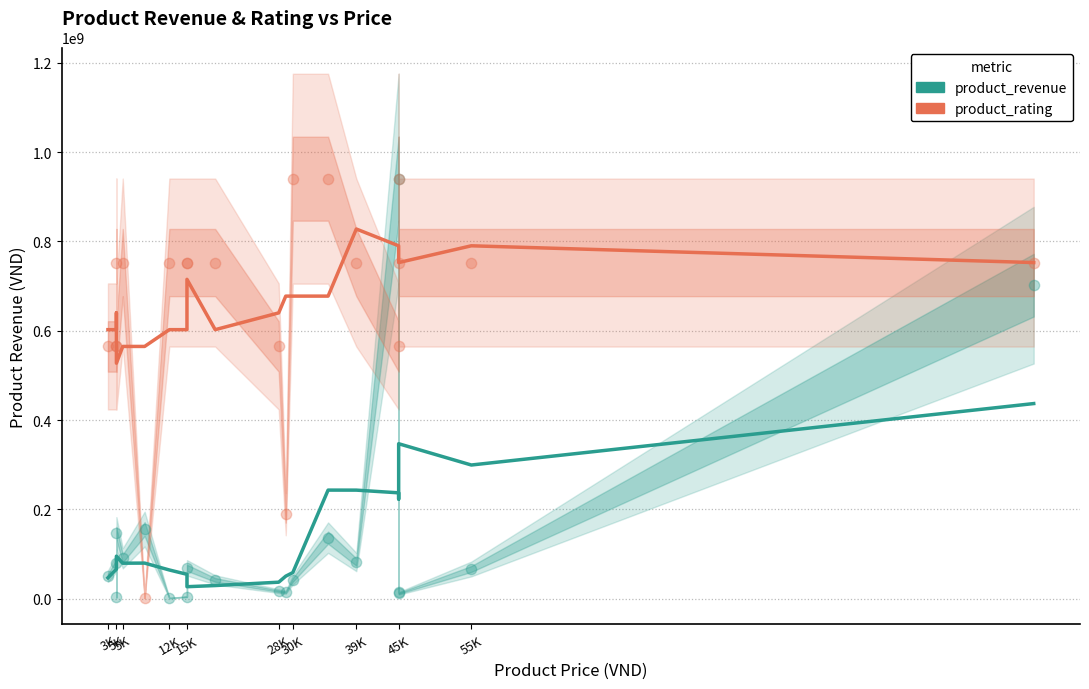

Is the value of product_rating at 39K greater than the value of product_revenue at 3K?

Yes